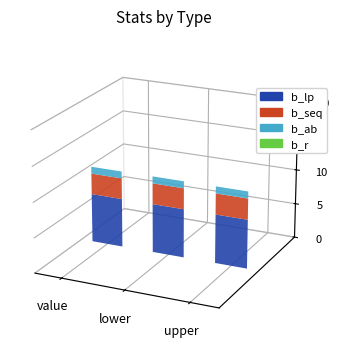

Between value and upper, which is larger?

value